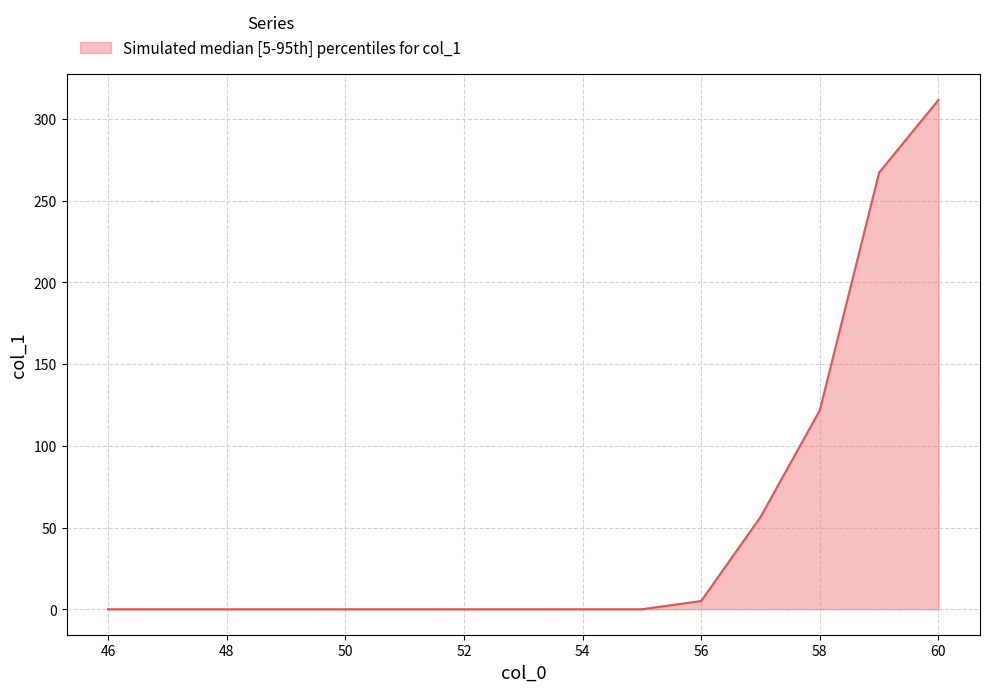

What is the difference between the maximum and minimum values?

311.6